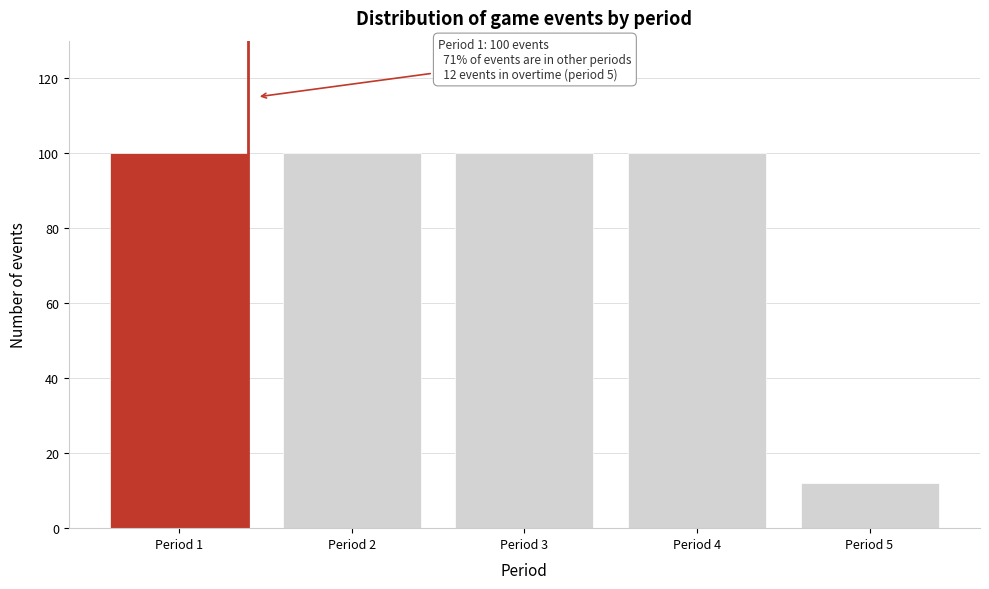

Reading right to left, list all the values displayed in this chart.

Period 5=12	Period 4=100	Period 3=100	Period 2=100	Period 1=100